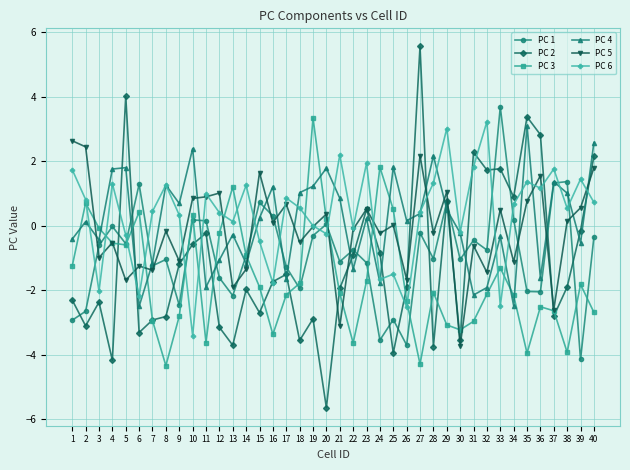

Where is the first local minimum for PC 6?

3